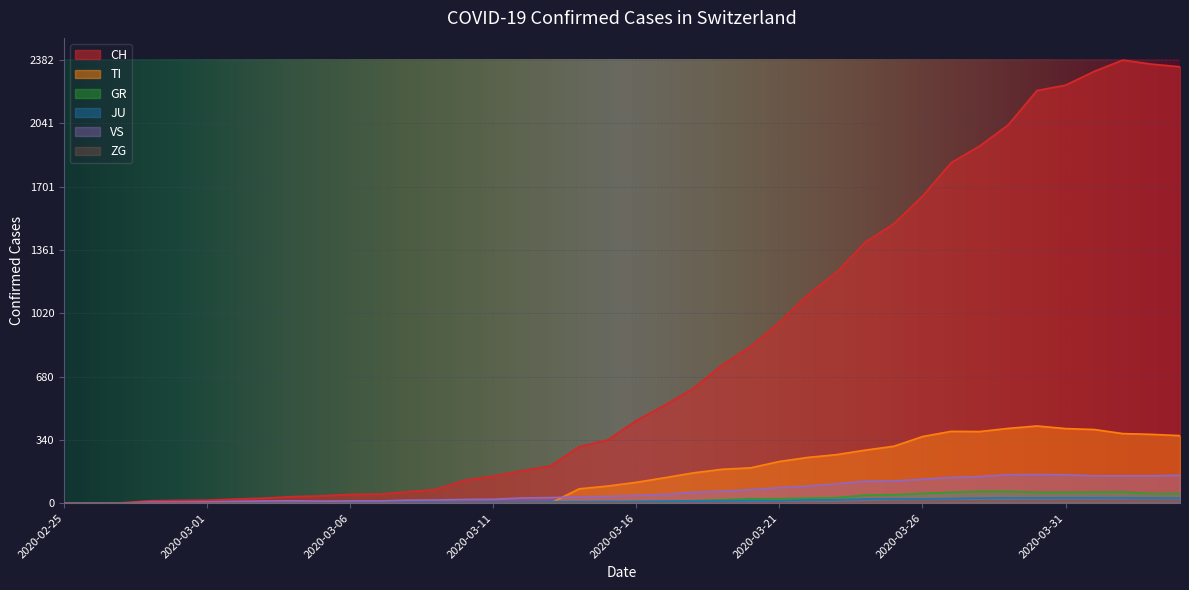

True or false: ZG and GR cross at least once.

False